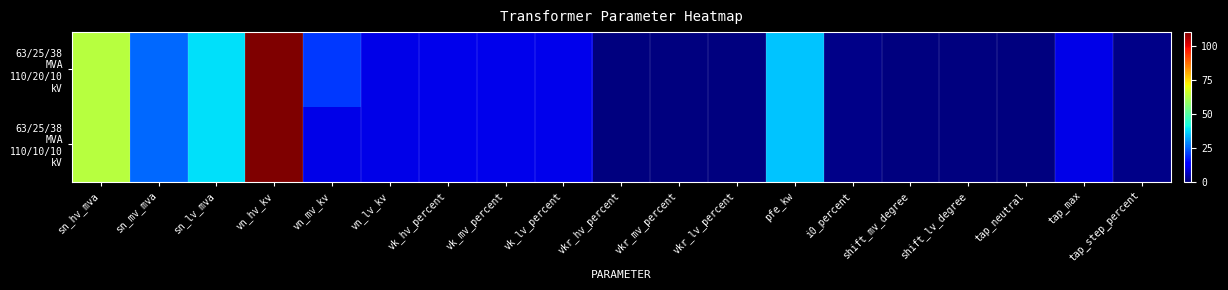

List the series in order of their overall mean, lowest first.

63/25/38 MVA 110/10/10 kV, 63/25/38 MVA 110/20/10 kV